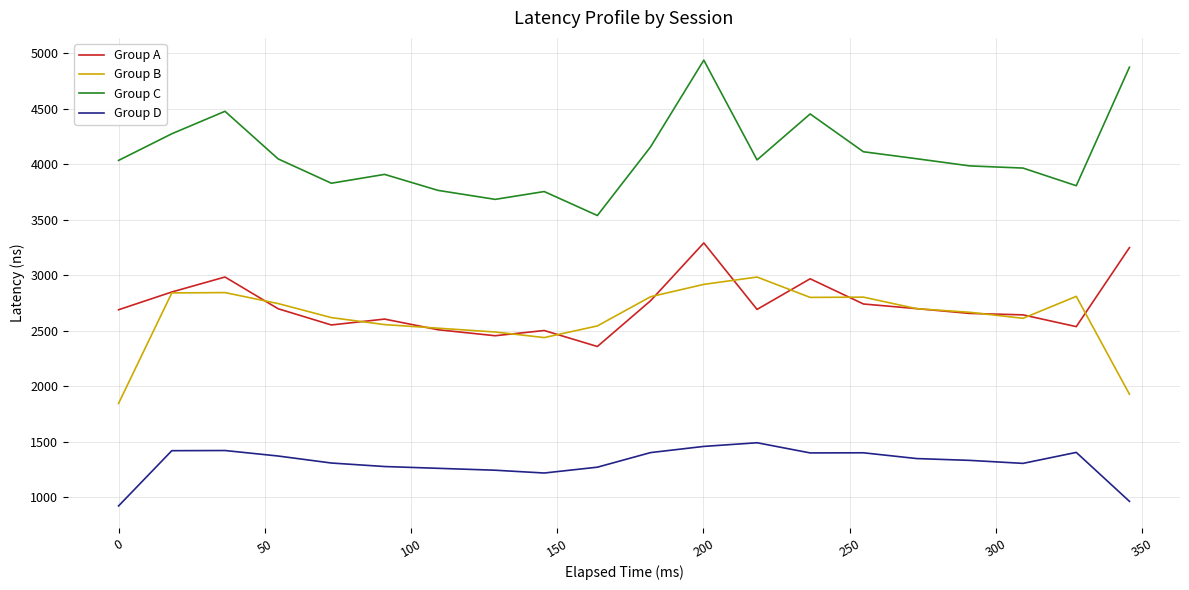

What are all the series names shown in the legend?

Group A, Group B, Group C, Group D